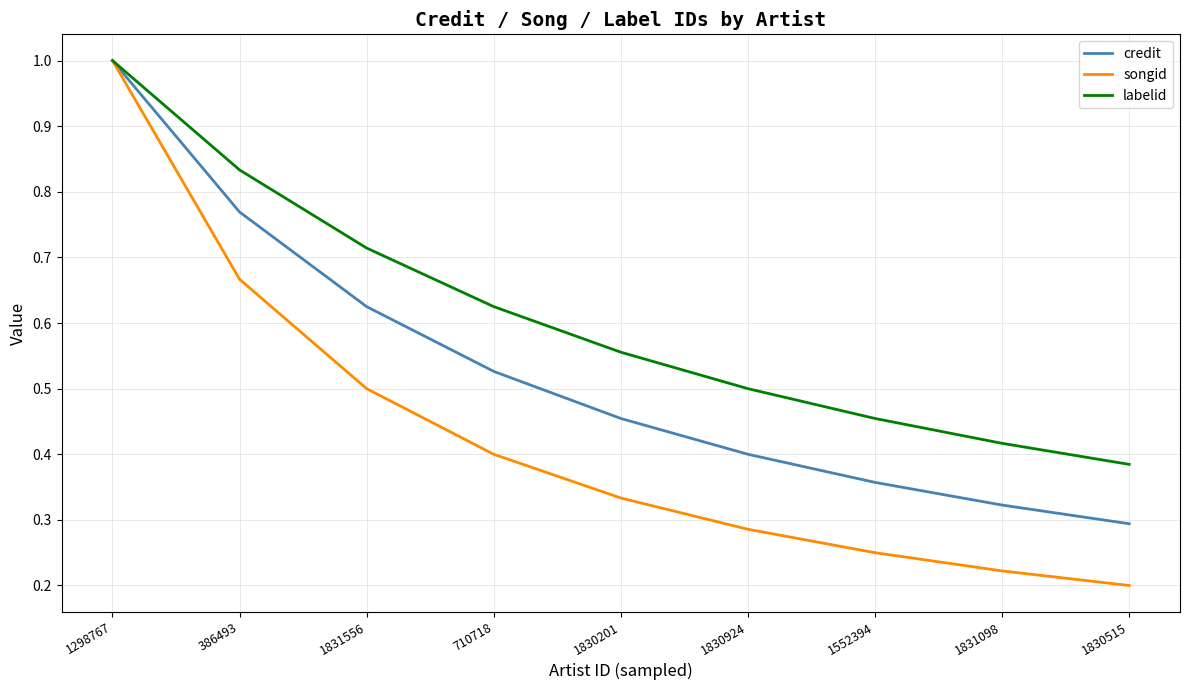

Which series has the largest total across all categories?

labelid